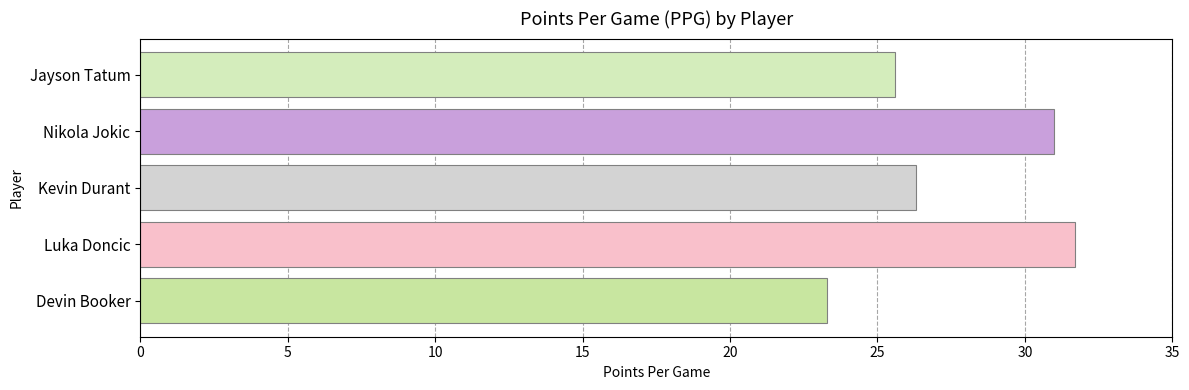

Reading bottom to top, what are all the values shown in this chart?

Devin Booker=23.3	Luka Doncic=31.7	Kevin Durant=26.3	Nikola Jokic=31.0	Jayson Tatum=25.6